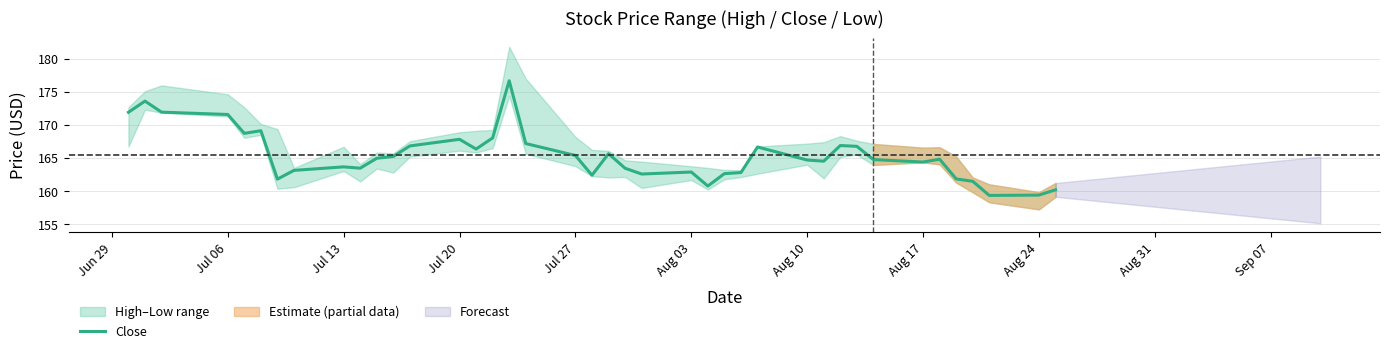

What is the maximum value for Close?

176.6